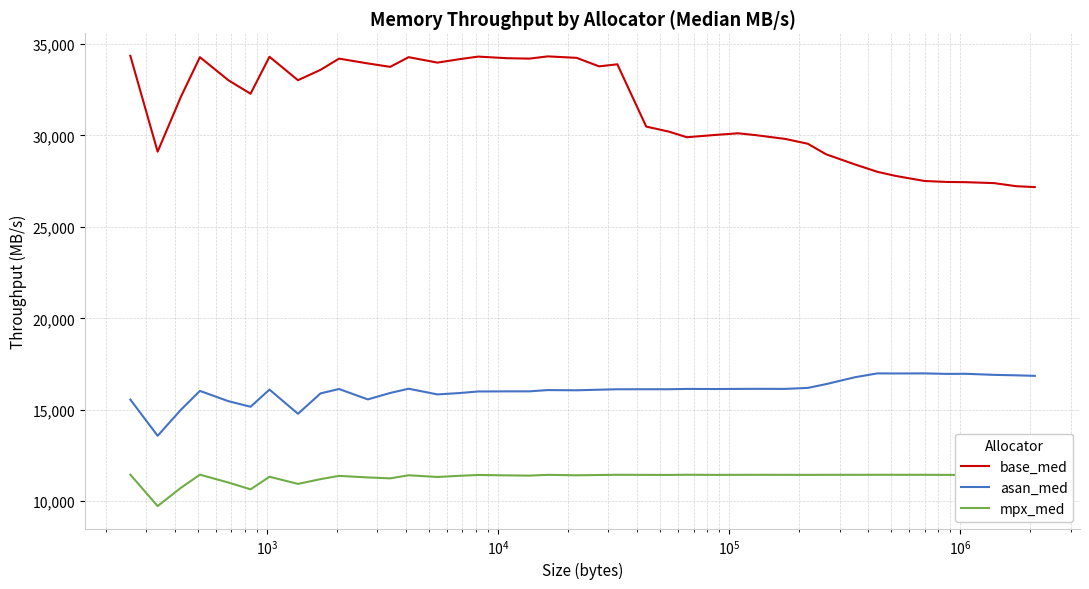

Which series has the largest range (max minus min)?

base_med